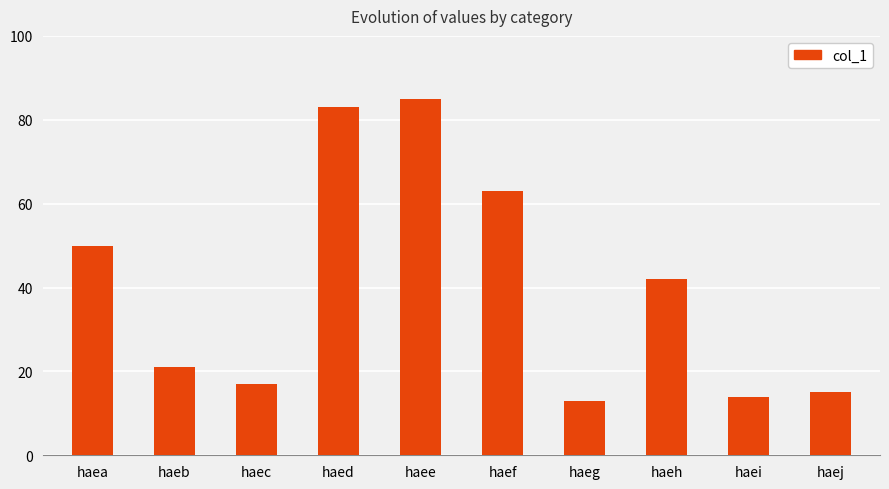

The value at haef is 63. True or false?

True